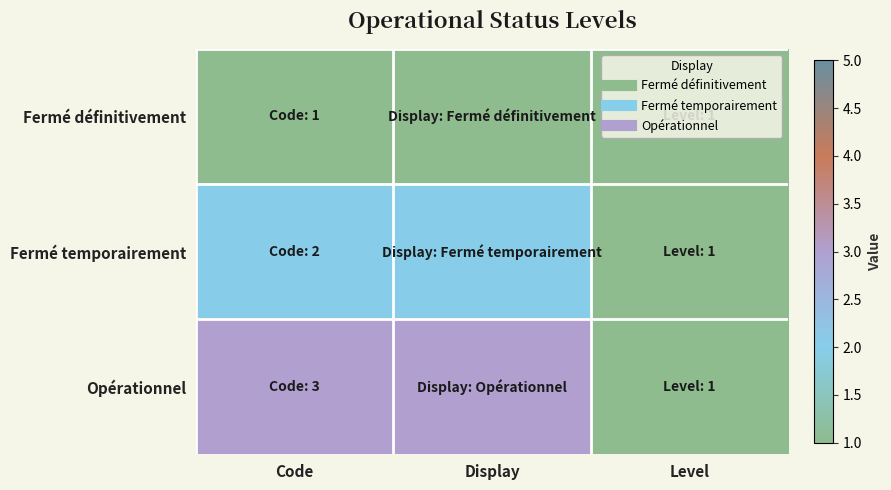

List the series in order of their peak value, lowest first.

Fermé définitivement, Fermé temporairement, Opérationnel